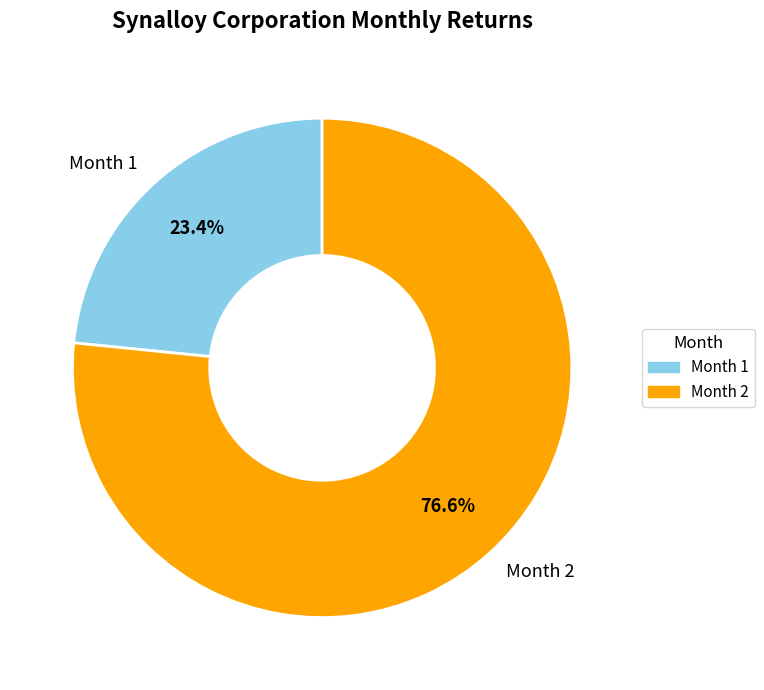

Which slice is the largest?

Month 2